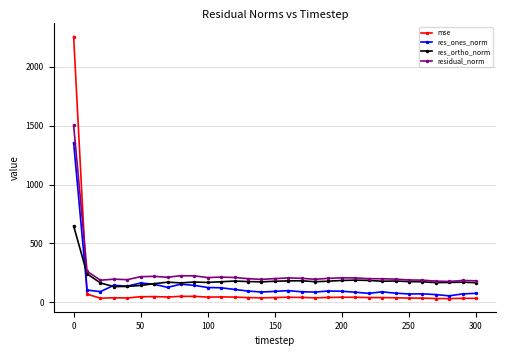

Which series has the largest range (max minus min)?

mse